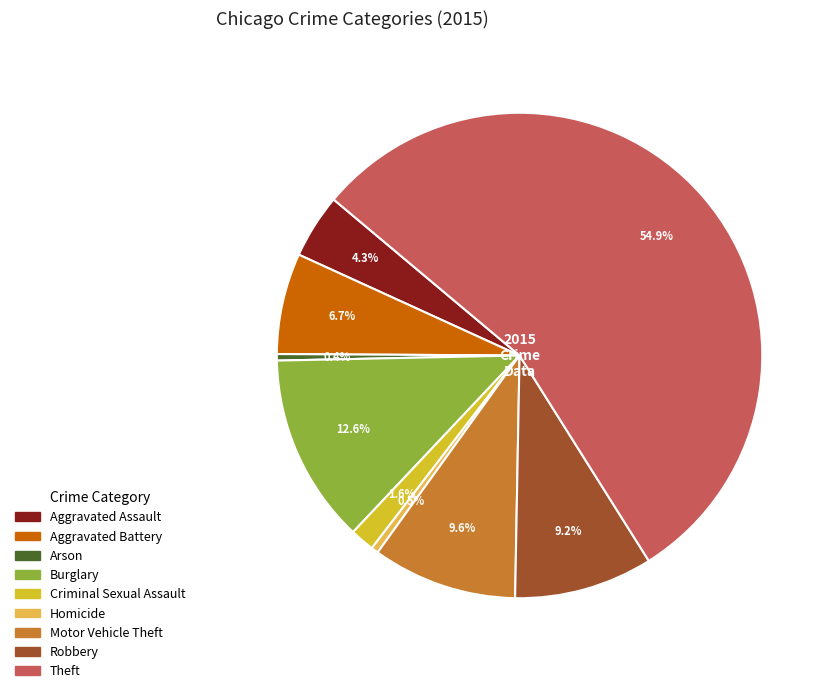

To the nearest percent, what is the difference between the Burglary and Theft slice percentages?

42%